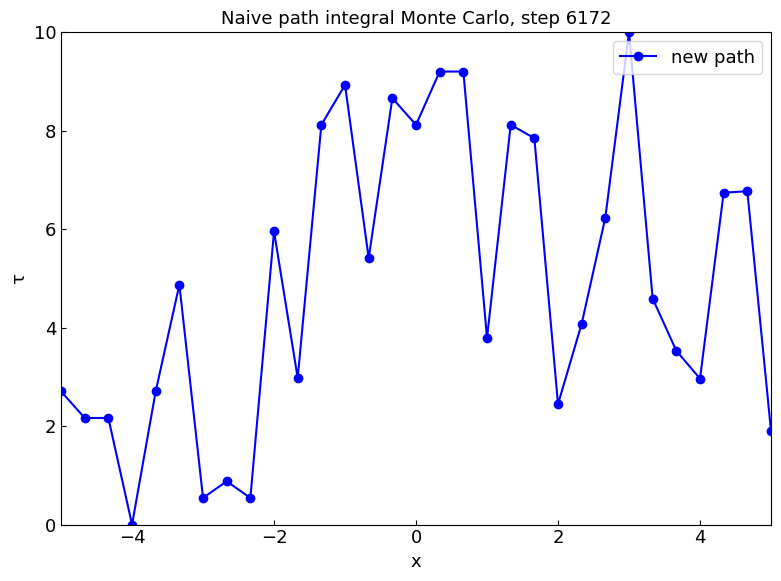

What is the difference between the maximum and second lowest values?

9.5